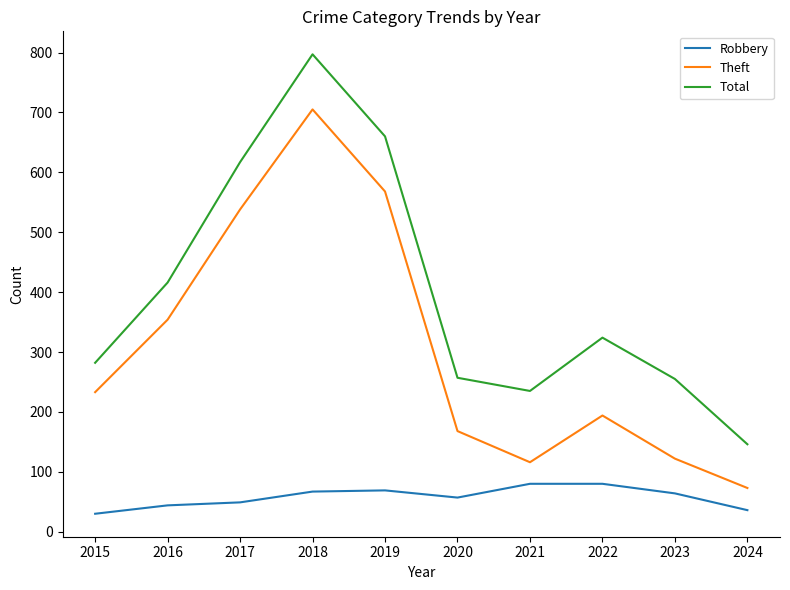

The Total series shows 260 at 2018. True or false?

False